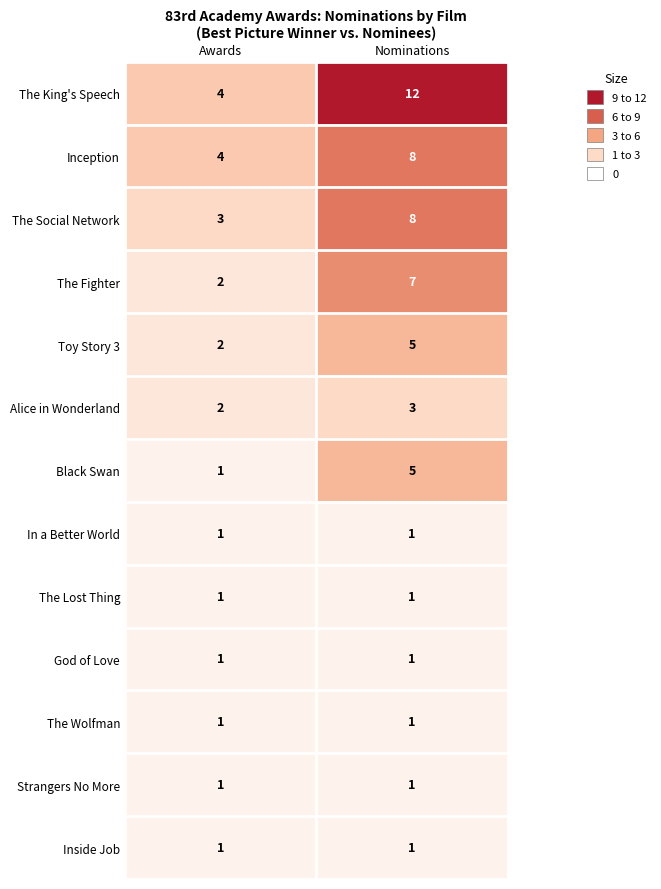

Is it true that God of Love equals 1 at Nominations?

True